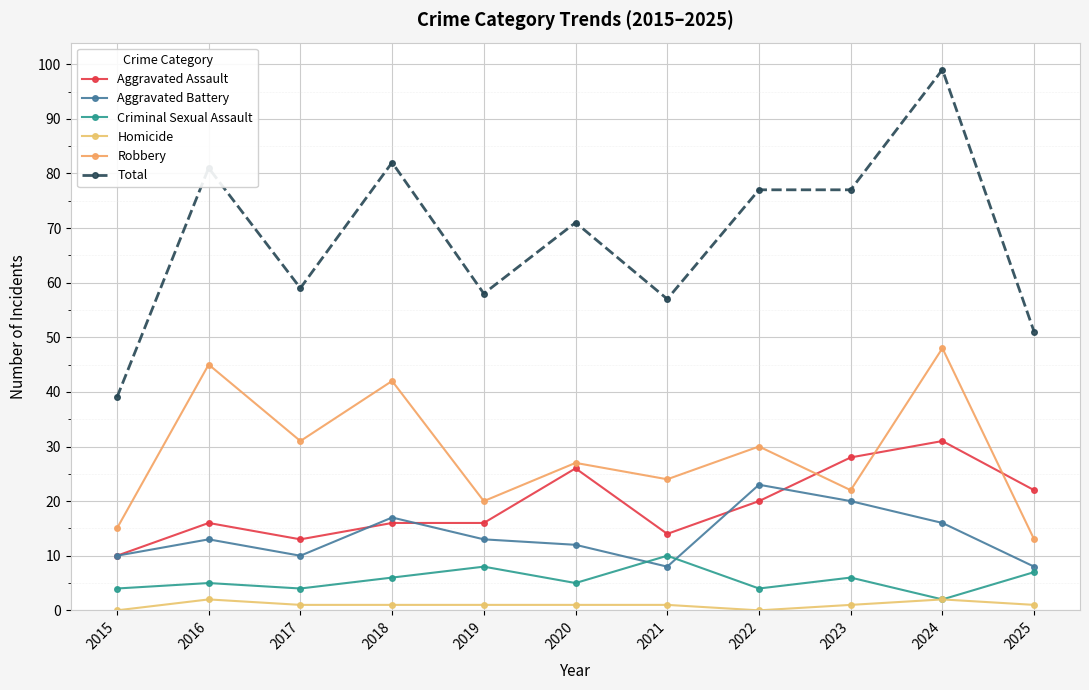

At how many categories does at least one series exceed 73?

5